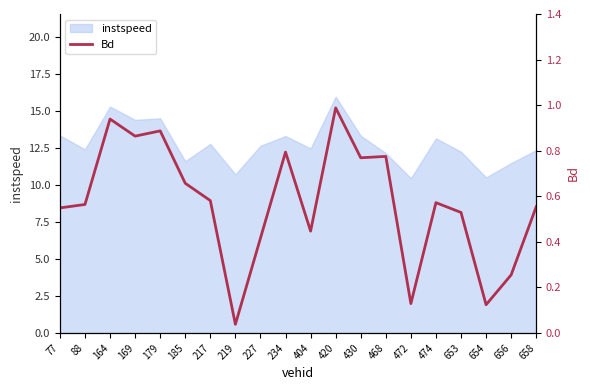

The value of instspeed at 430 is 13.3. True or false?

True